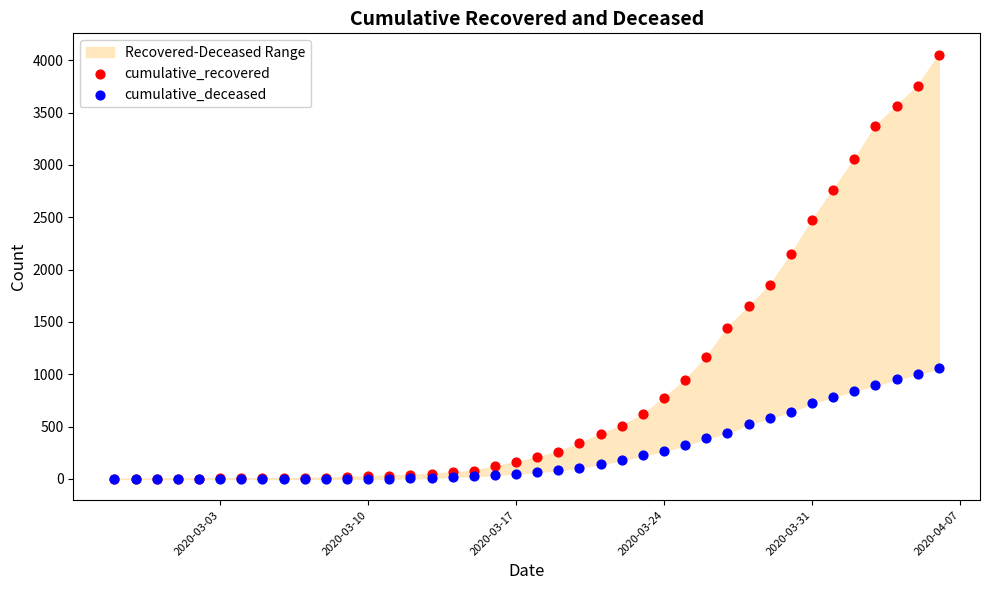

Which series has the widest spread of Y values?

cumulative_recovered